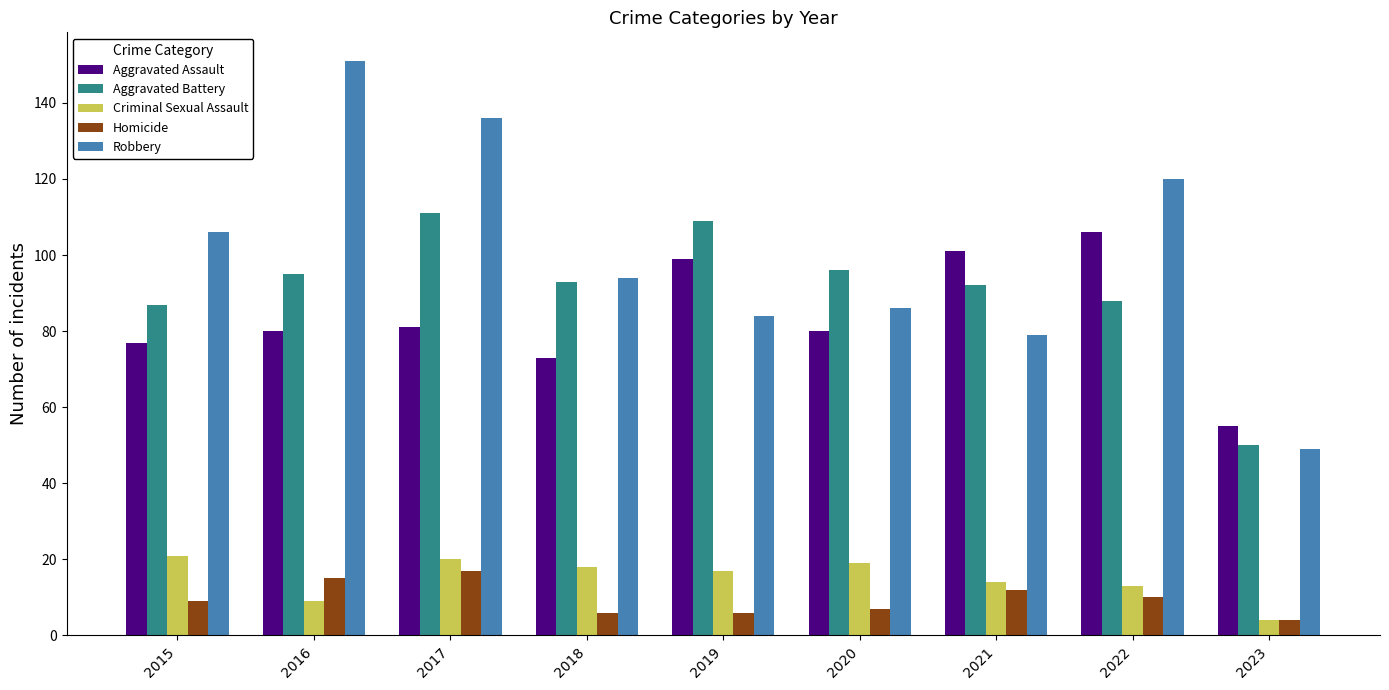

The value of Robbery at 2022 is 183. True or false?

False